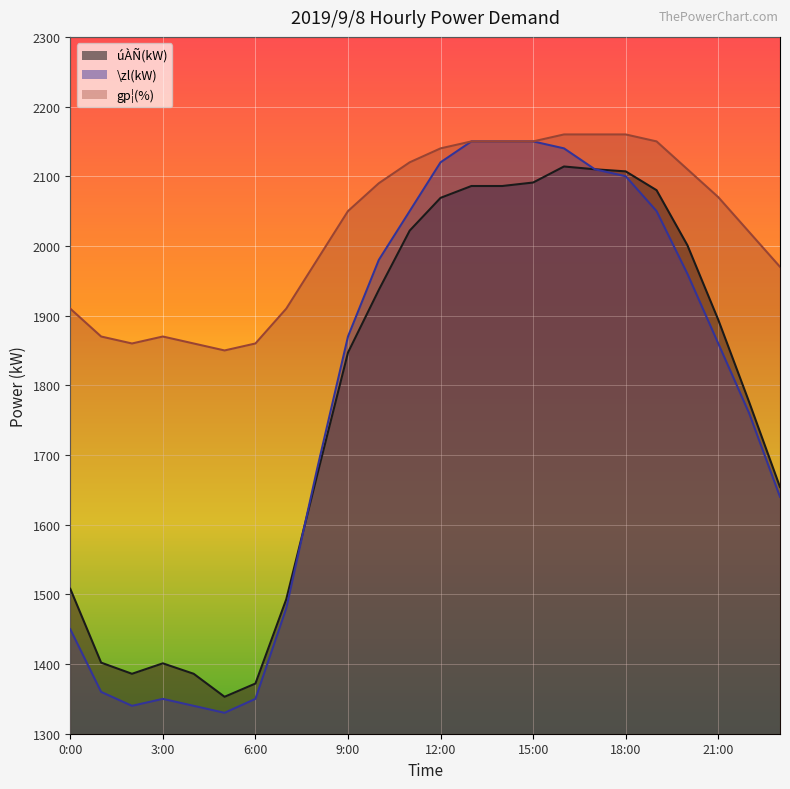

What position from the left is 13:00?

14